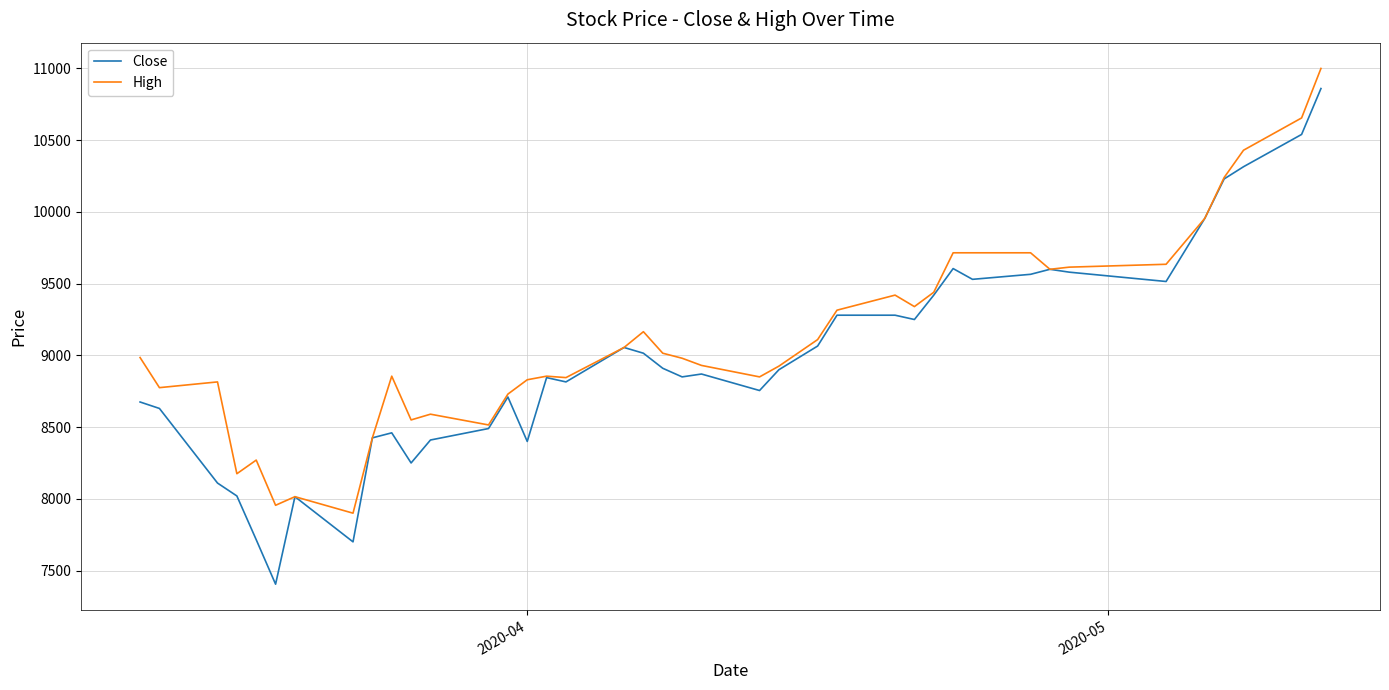

Which series has the widest spread of values?

Close